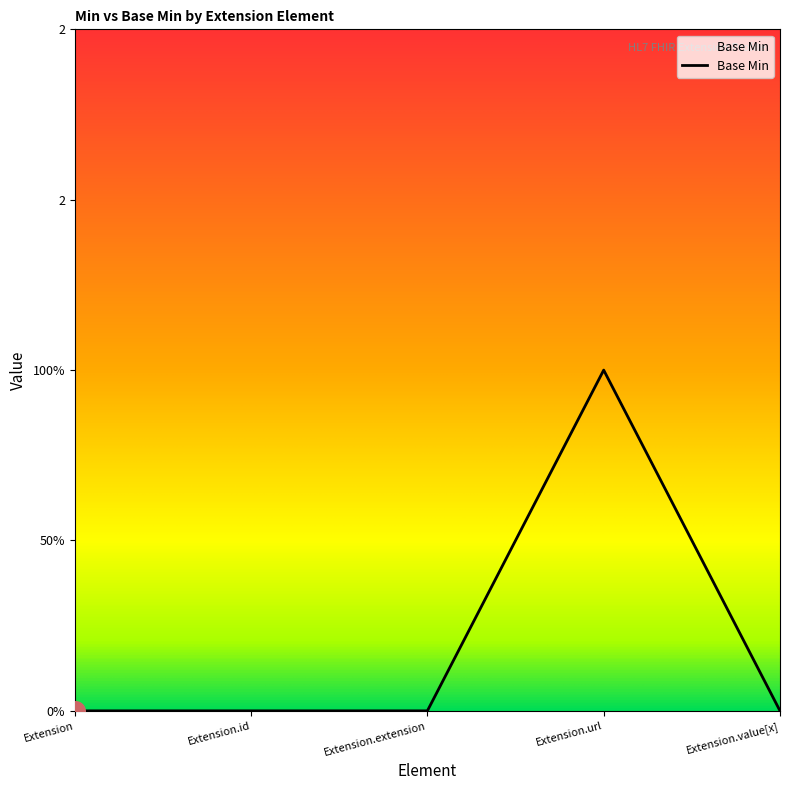

Which has a higher value, Extension.url or Extension.extension?

Extension.url